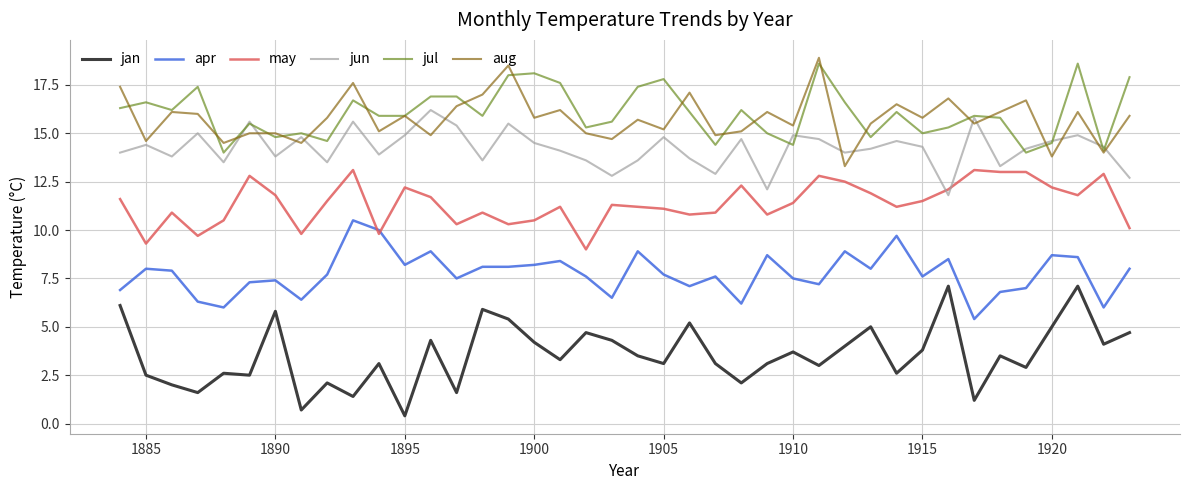

Is this an area chart (filled region under the line)?

No